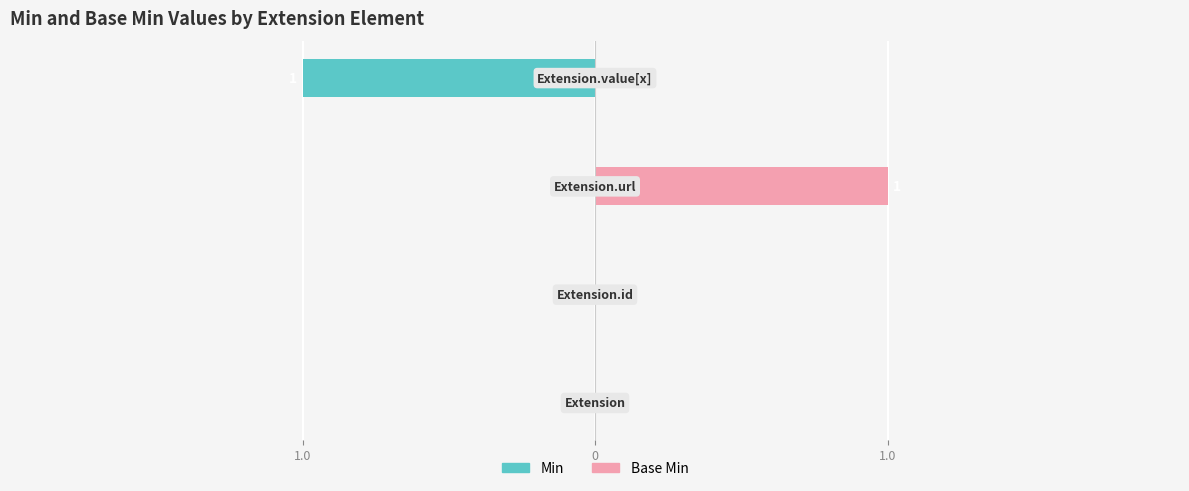

Which series has the largest range (max minus min)?

Min